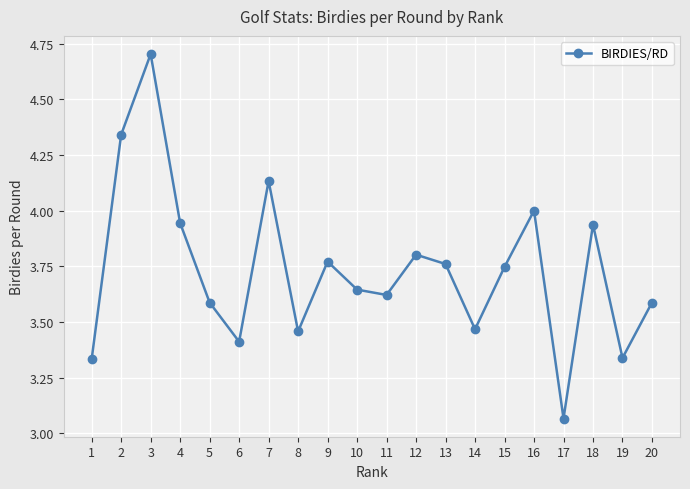

Which label corresponds to the largest value in the chart?

3